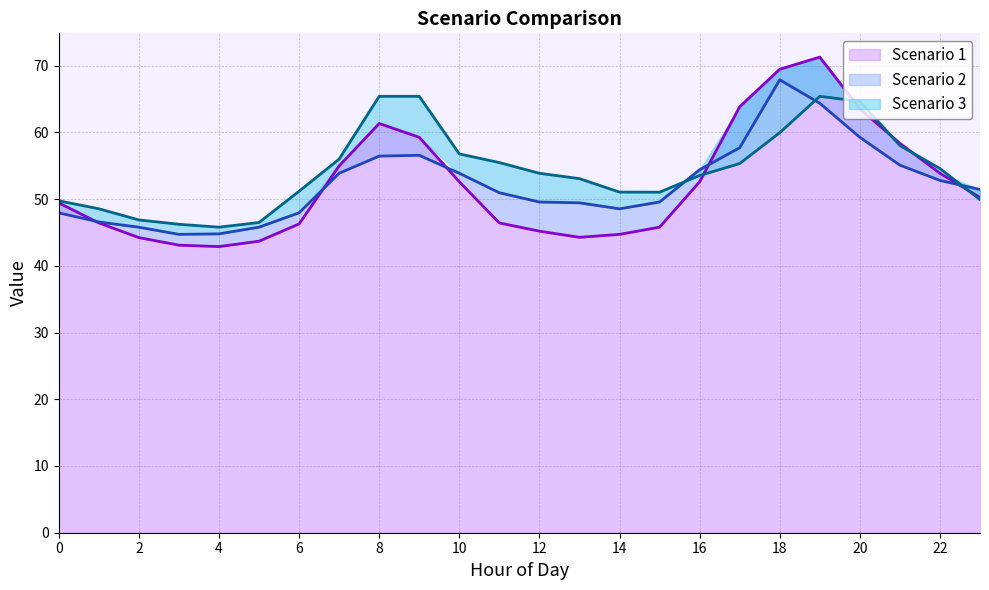

True or false: Scenario 1 has a value of 45.8 at 15.

True